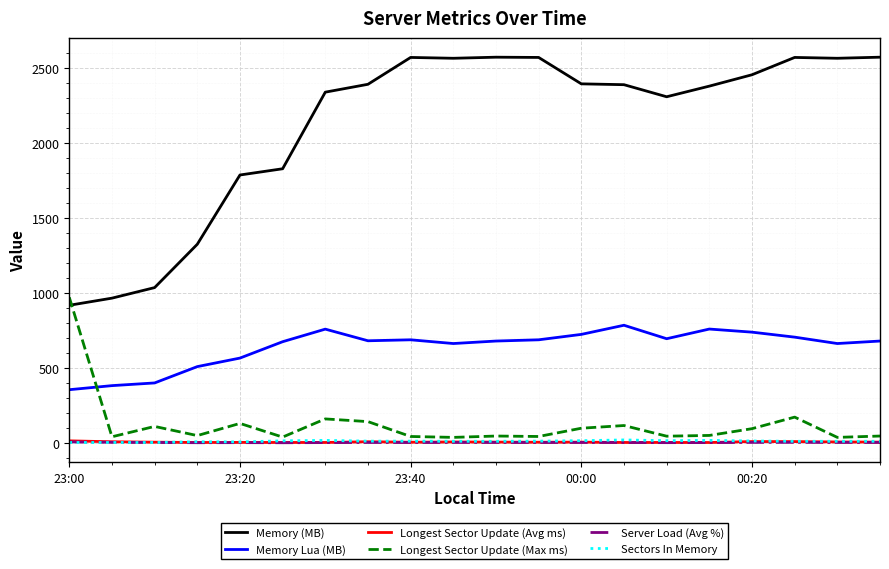

How many values in the Memory Lua (MB) series exceed 681?

10